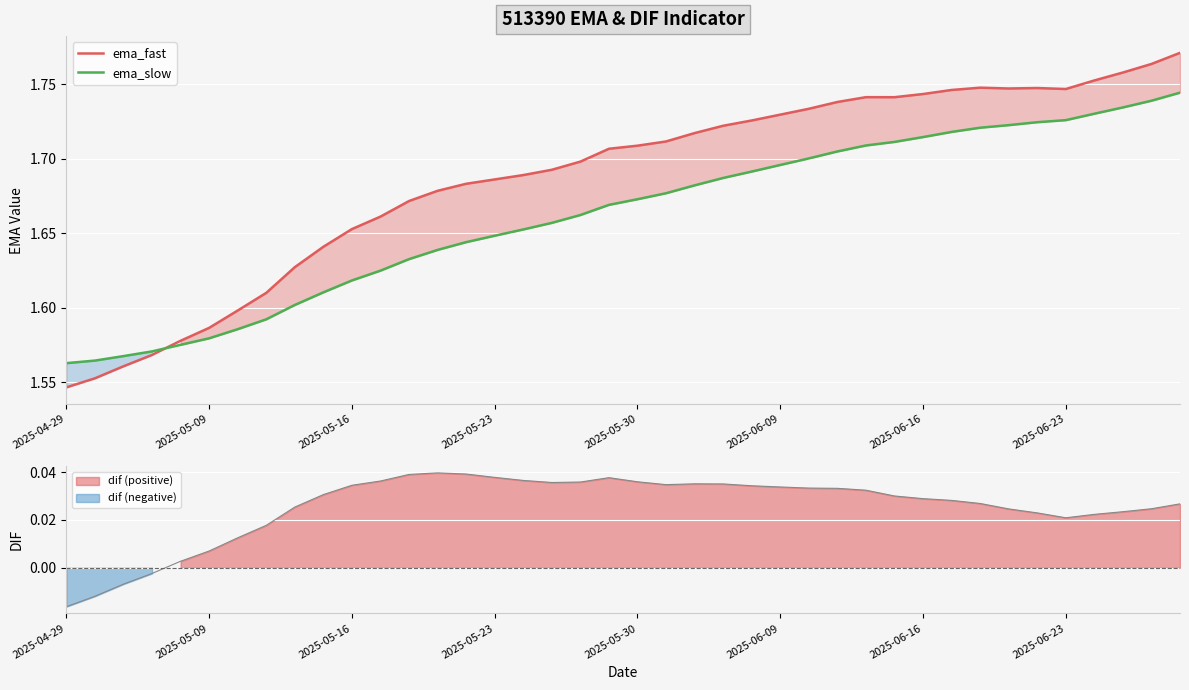

Where is ema_slow nearest to the value 1?

2025-04-29